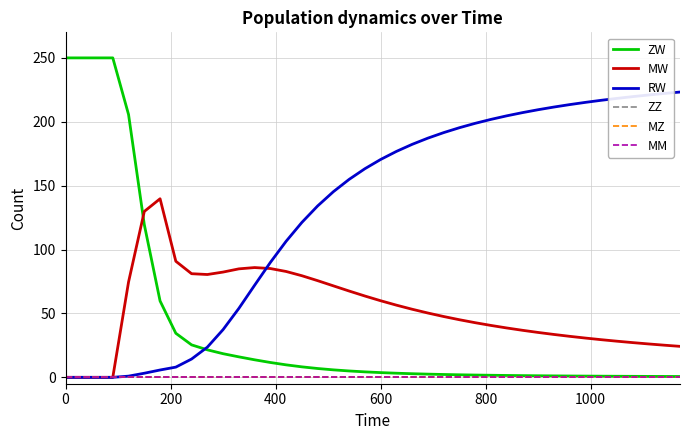

Does the chart display data point markers on the line(s)?

No